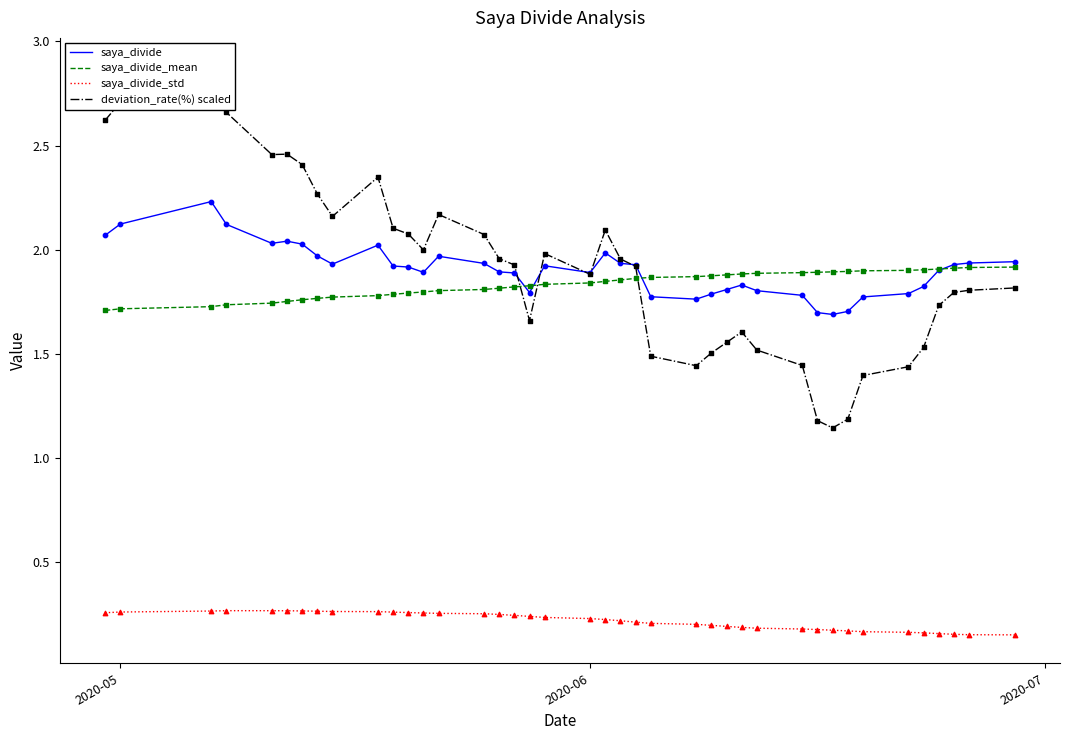

The saya_divide_mean series shows 1.7 at 2020-05. True or false?

True